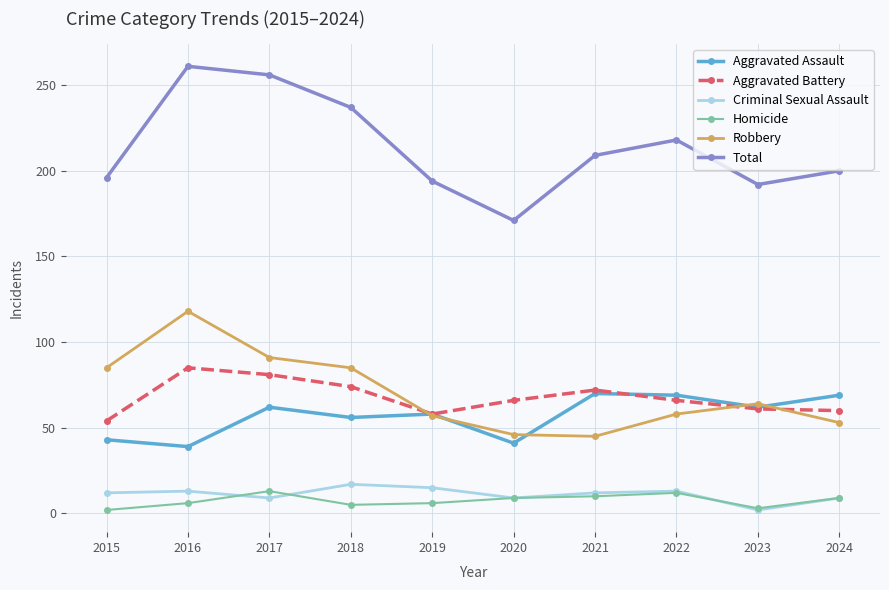

What is the greatest value displayed?

261